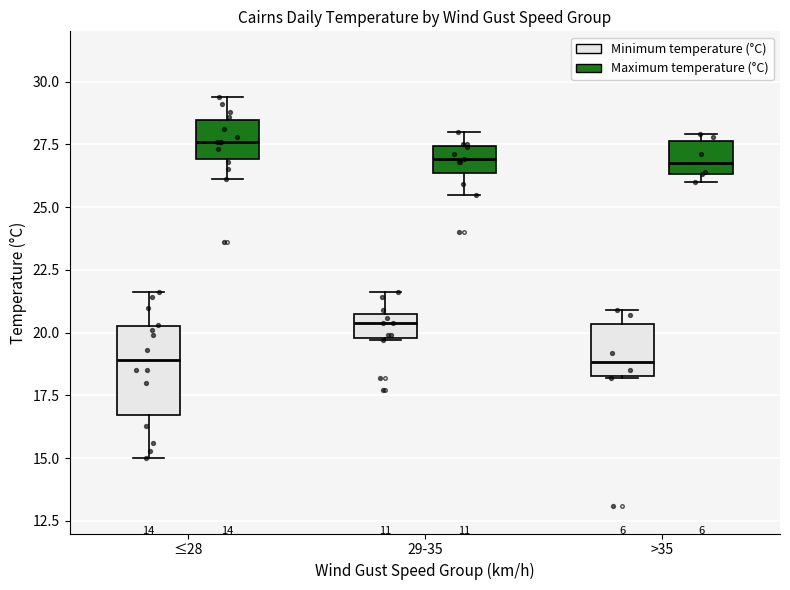

Which box is the tallest, from its lower edge to its upper edge?

≤28 (Minimum temperature (°C))